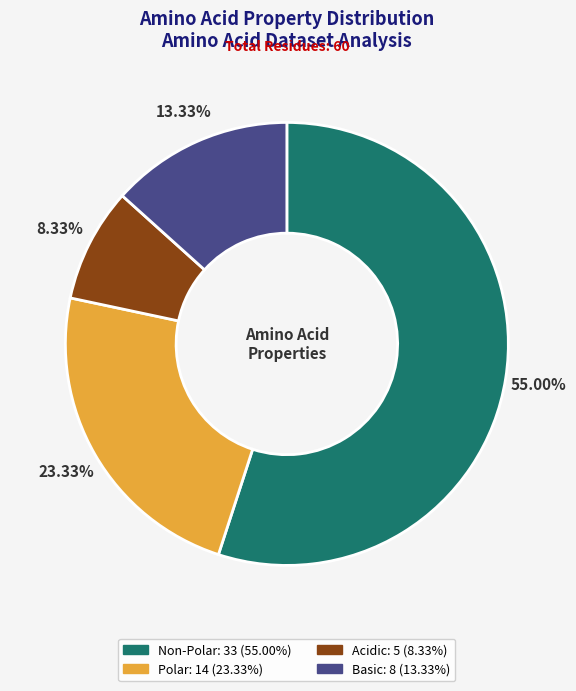

Is there any slice that represents more than half of the pie?

Yes